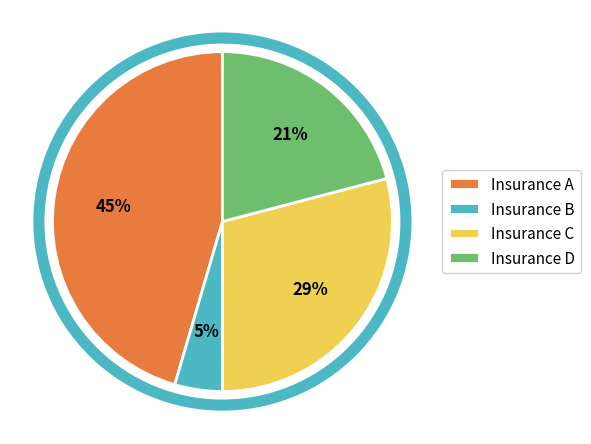

Combined, do Insurance B and Insurance C account for over 50%?

No